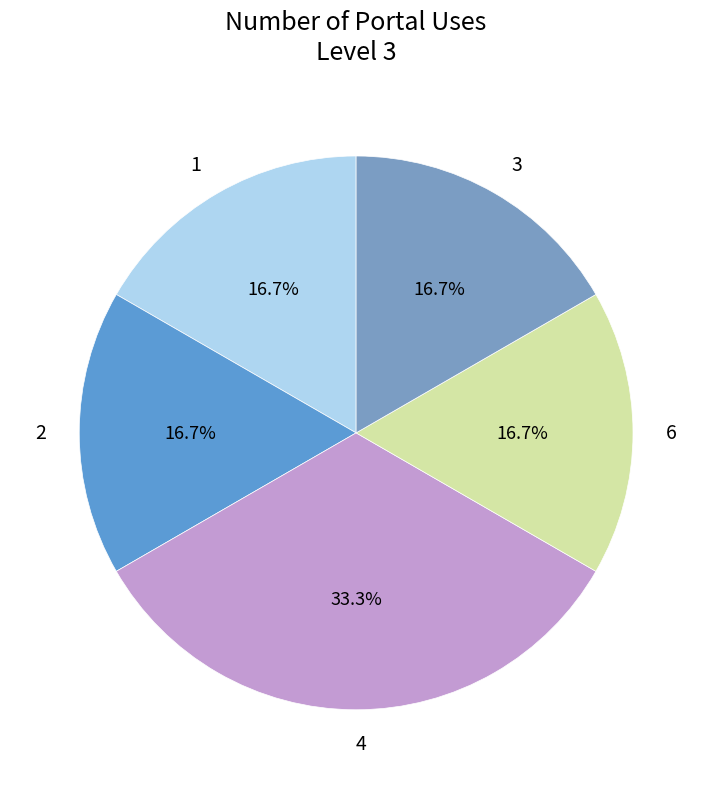

To the nearest percent, what is the average slice percentage?

20%